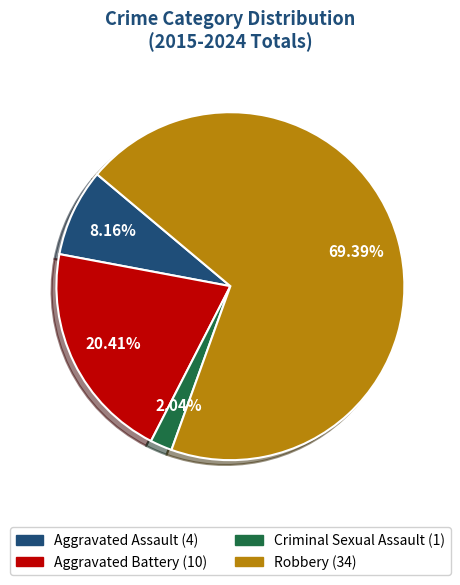

Is Aggravated Battery the majority of the pie?

No